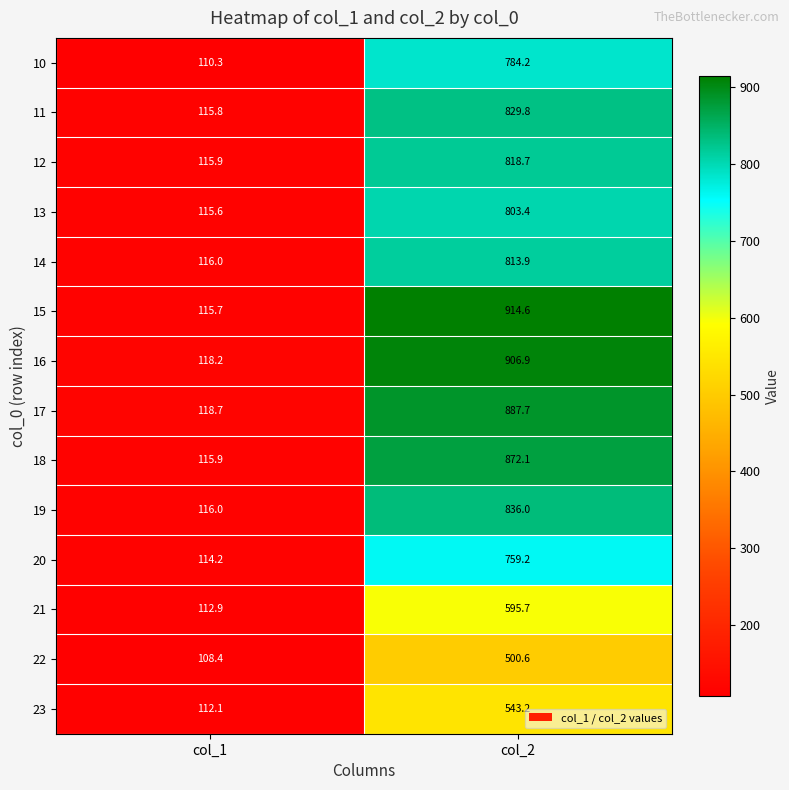

Rank the series by their maximum value, from highest to lowest.

15, 16, 17, 18, 19, 11, 12, 14, 13, 10, 20, 21, 23, 22